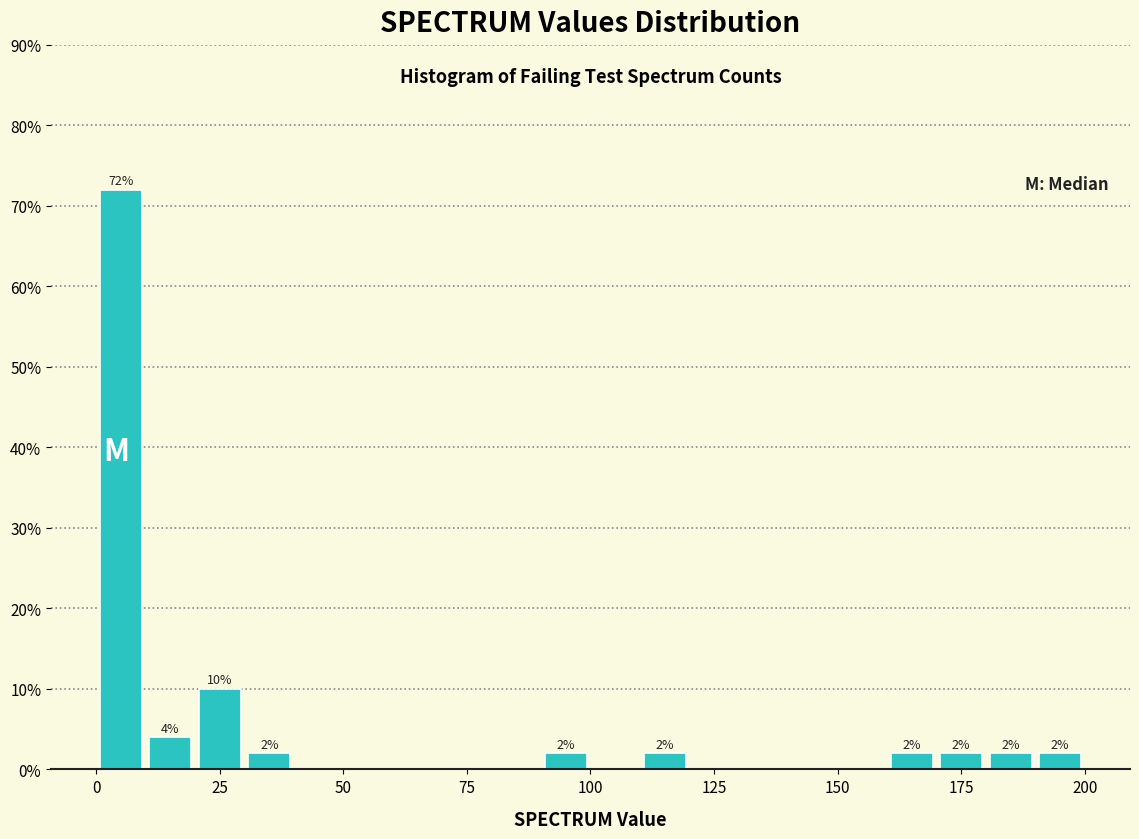

Read against the x-axis, roughly where is the centre of the tallest bar?

5